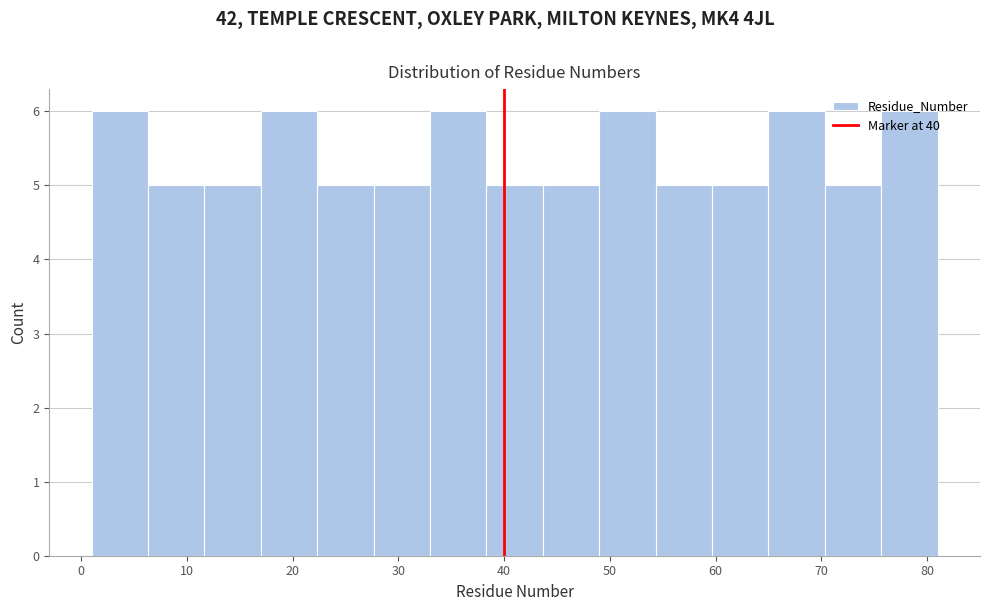

Reading left to right, transcribe this chart: for each bar, give the range it covers on the x-axis and its height. Neither the bar edges nor the heights are printed on the chart, so give them approximately, as read against the axes.

1 to 6: 6
6 to 12: 5
12 to 17: 5
17 to 22: 6
22 to 28: 5
28 to 33: 5
33 to 38: 6
38 to 44: 5
44 to 49: 5
49 to 54: 6
54 to 60: 5
60 to 65: 5
65 to 70: 6
70 to 76: 5
76 to 81: 6